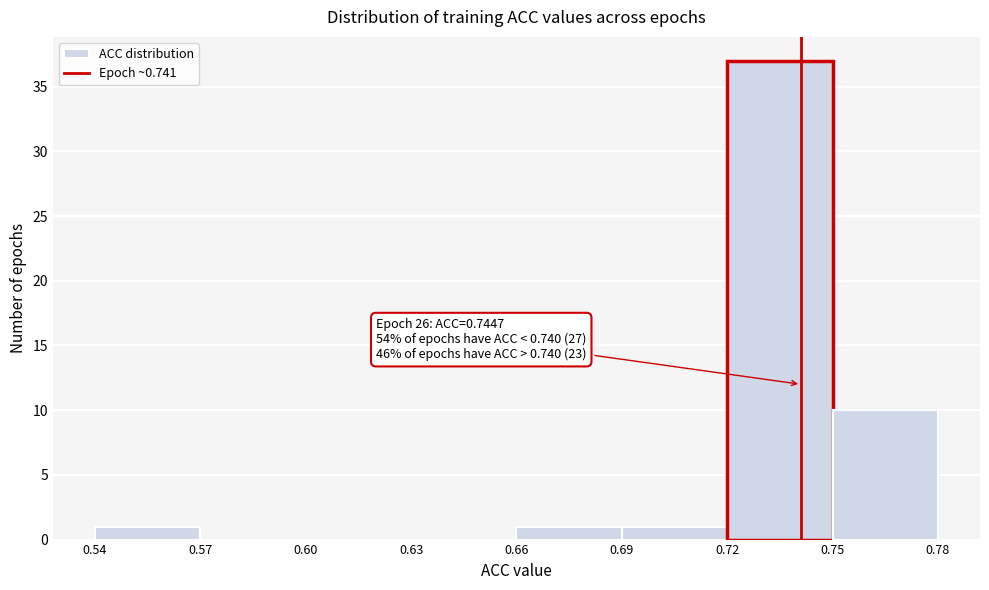

Over which range of the x-axis is the bar tallest?

0.72 to 0.75